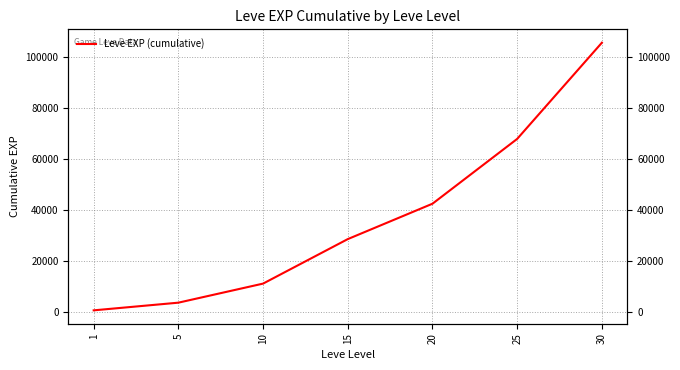

Does the chart display data point markers on the line(s)?

No